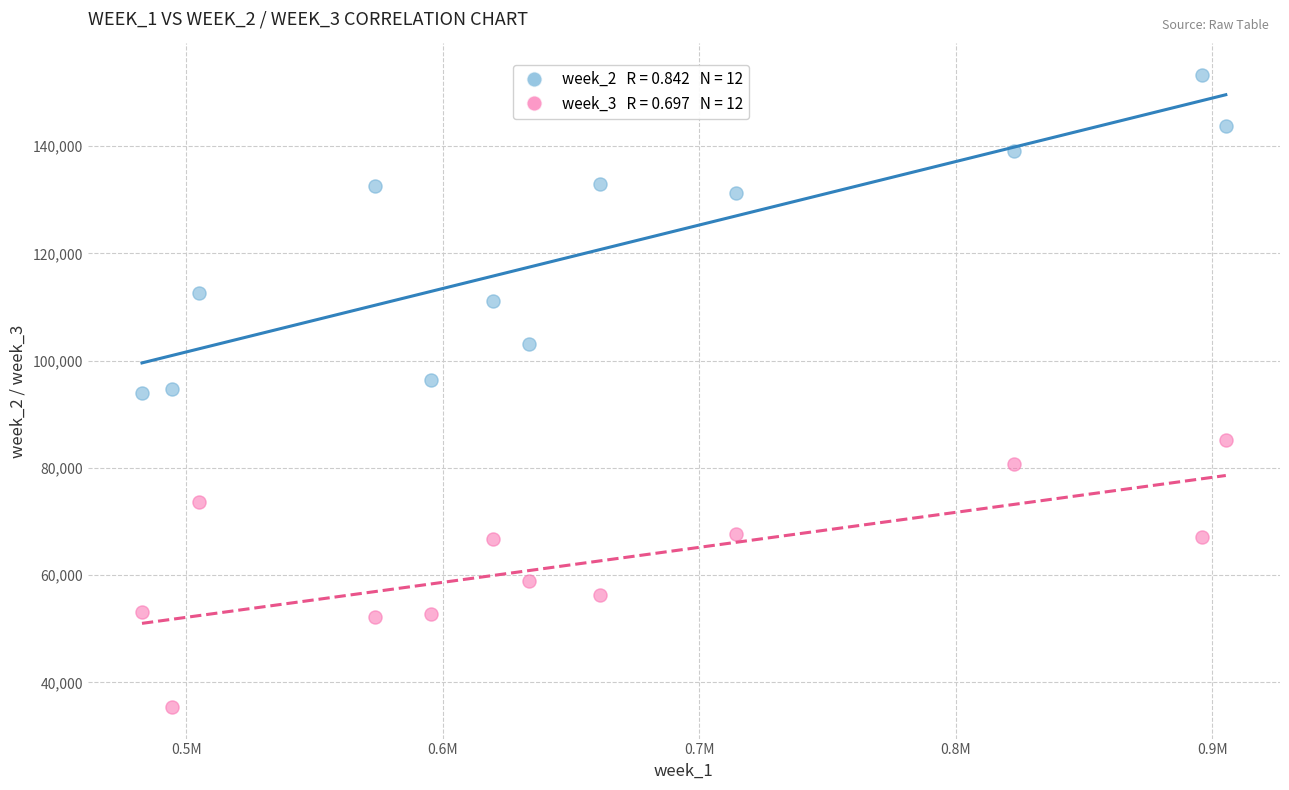

Across all data points, what is the range of X values (max minus min)?

422577